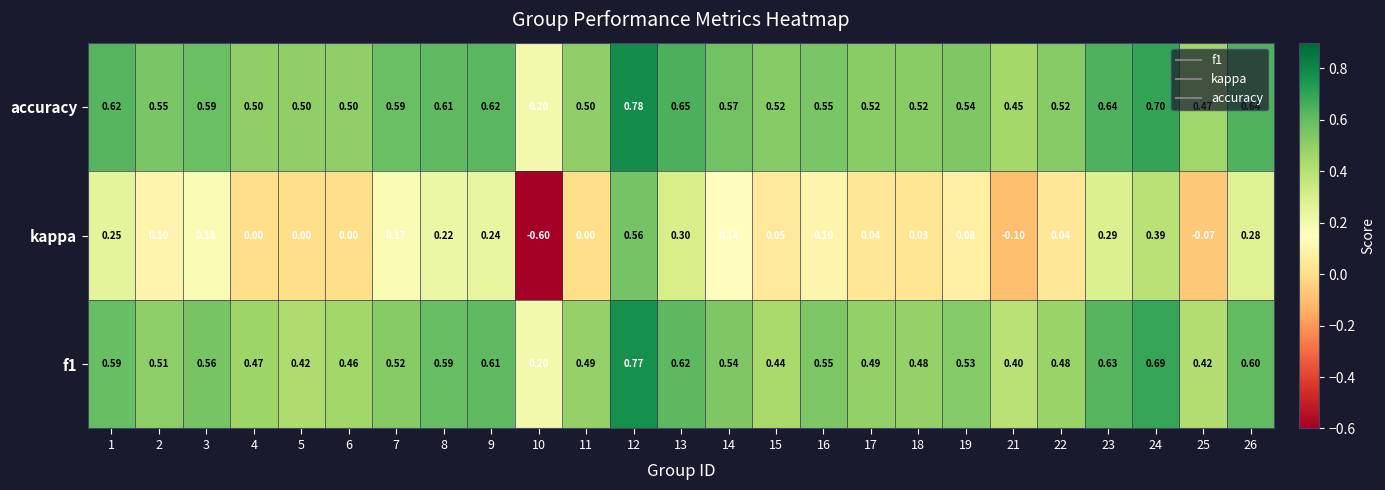

Which series has the largest total across all categories?

accuracy